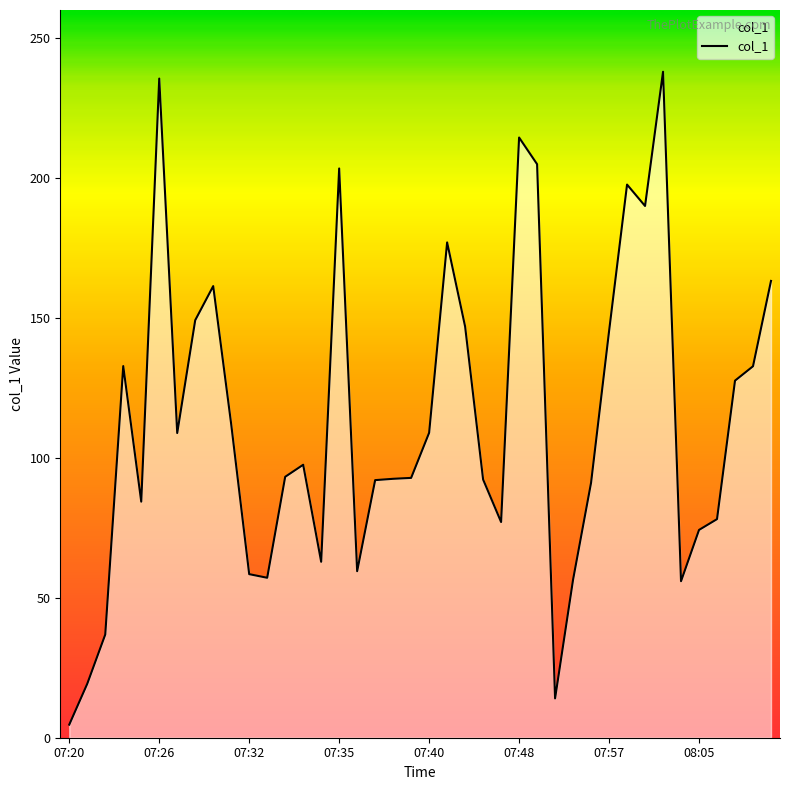

What is the greatest value displayed?

237.9